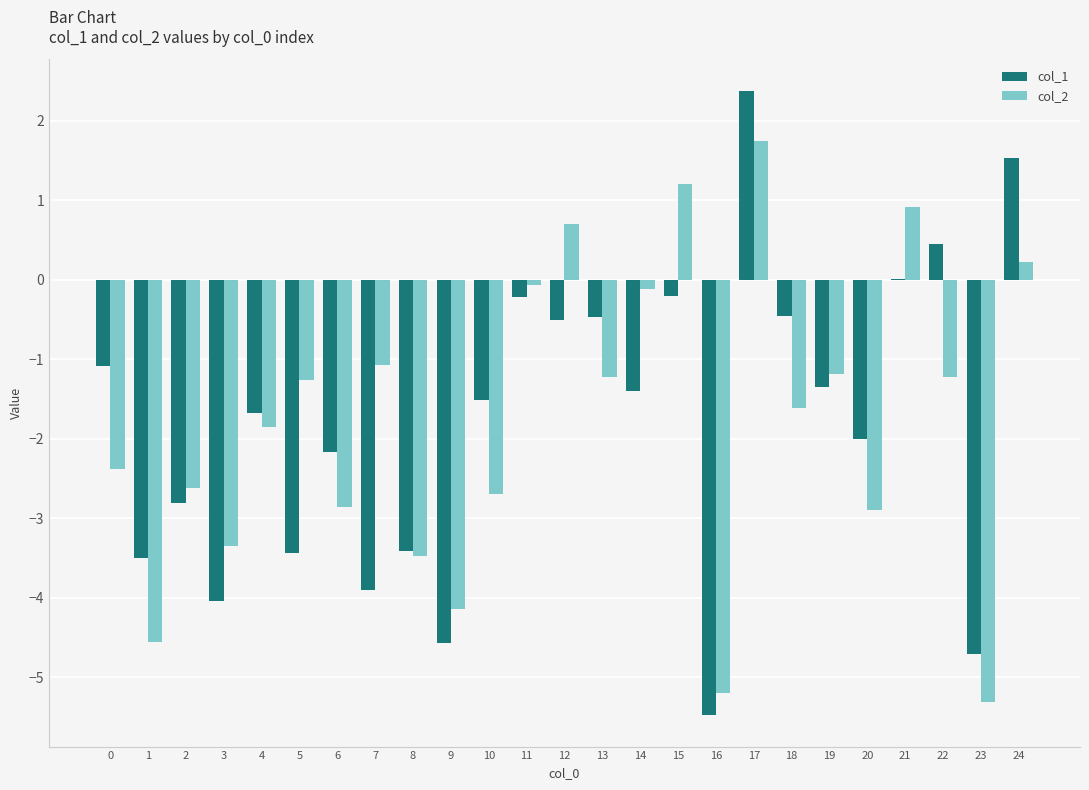

The col_1 series shows -0.5 at 12. True or false?

True